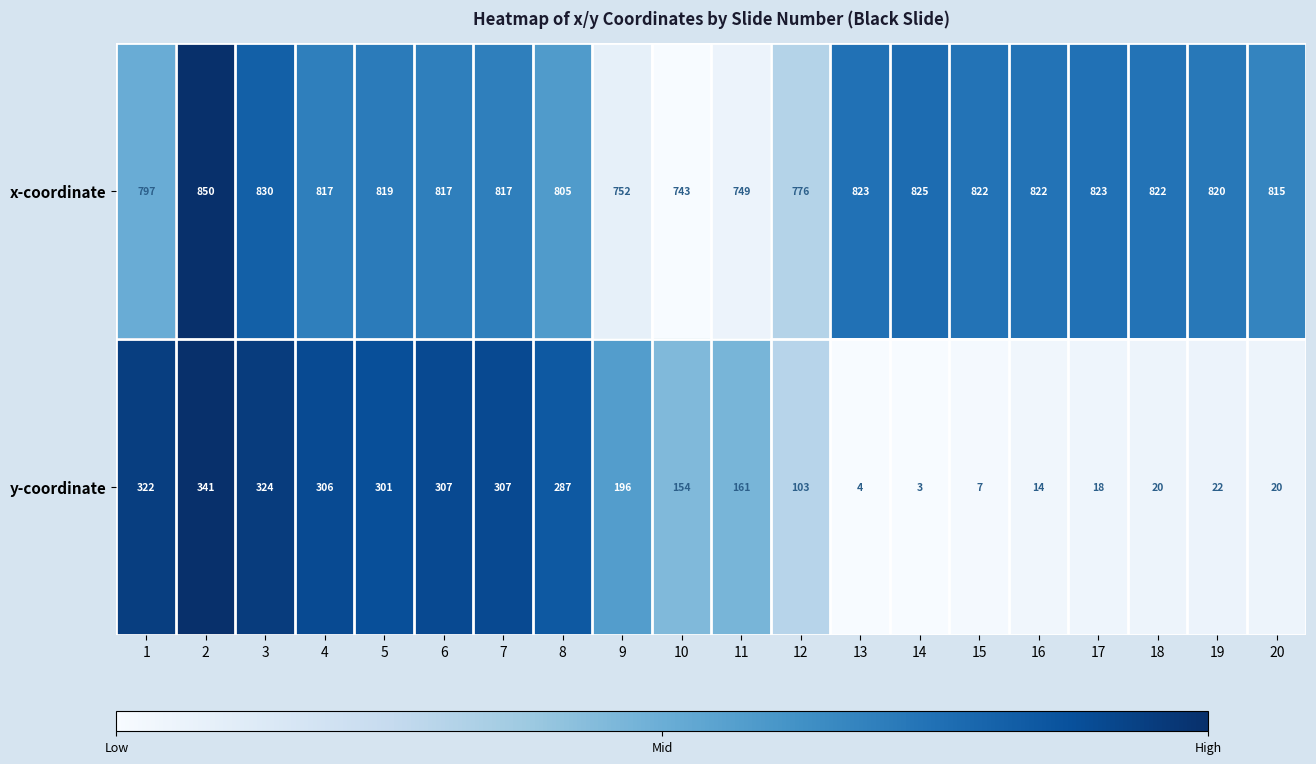

What is the difference between the maximum and minimum values in the x-coordinate series?

107